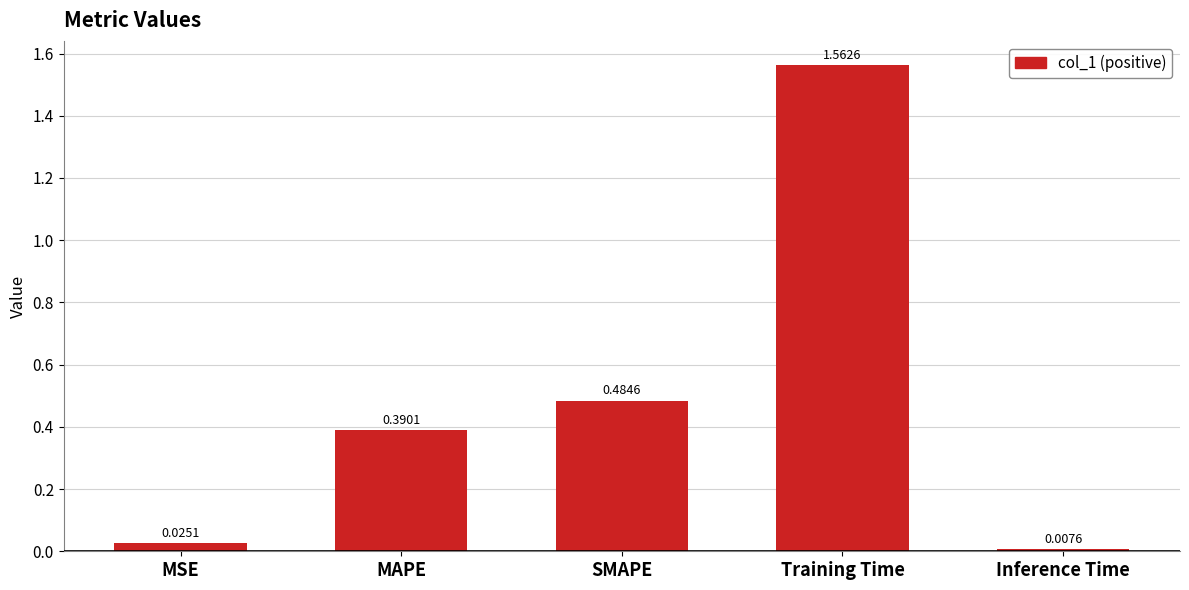

What is the change in value from Training Time to Inference Time?

-1.6